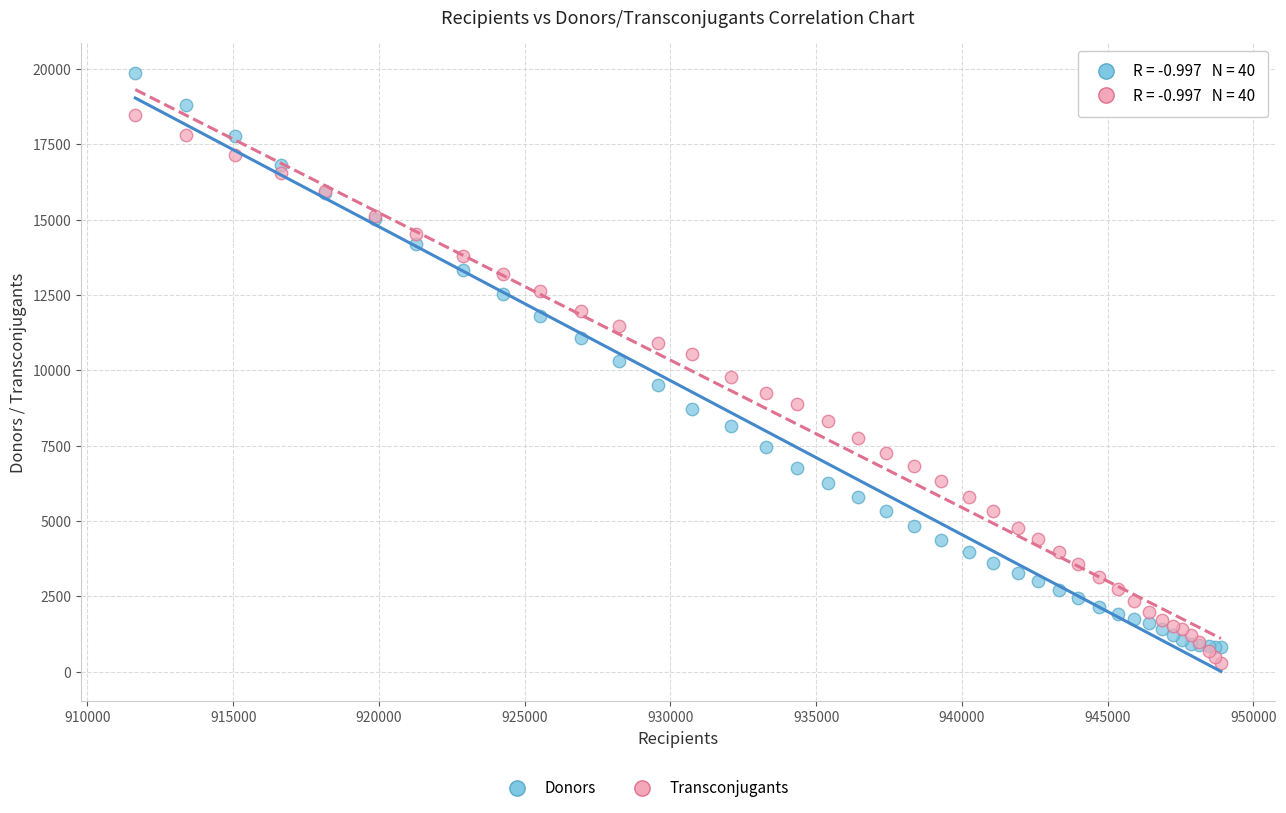

Which series reaches the minimum Y coordinate?

Transconjugants